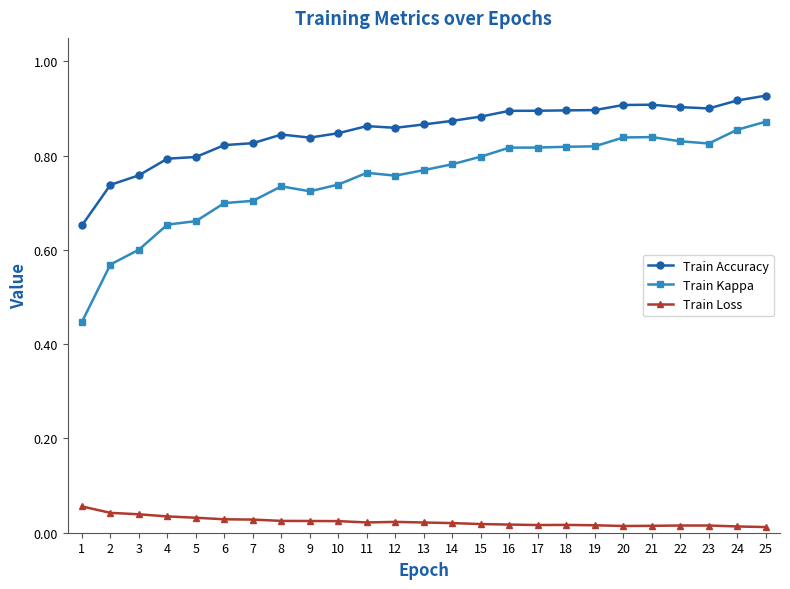

Which series has the largest total across all categories?

Train Accuracy